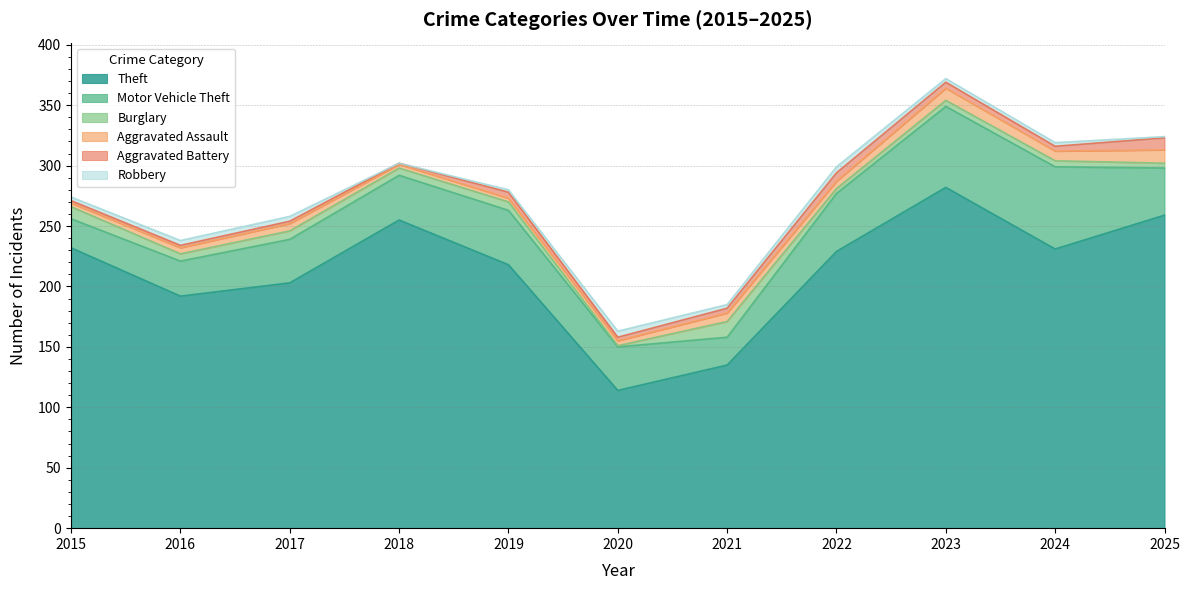

True or false: Theft and Motor Vehicle Theft cross at least once.

False